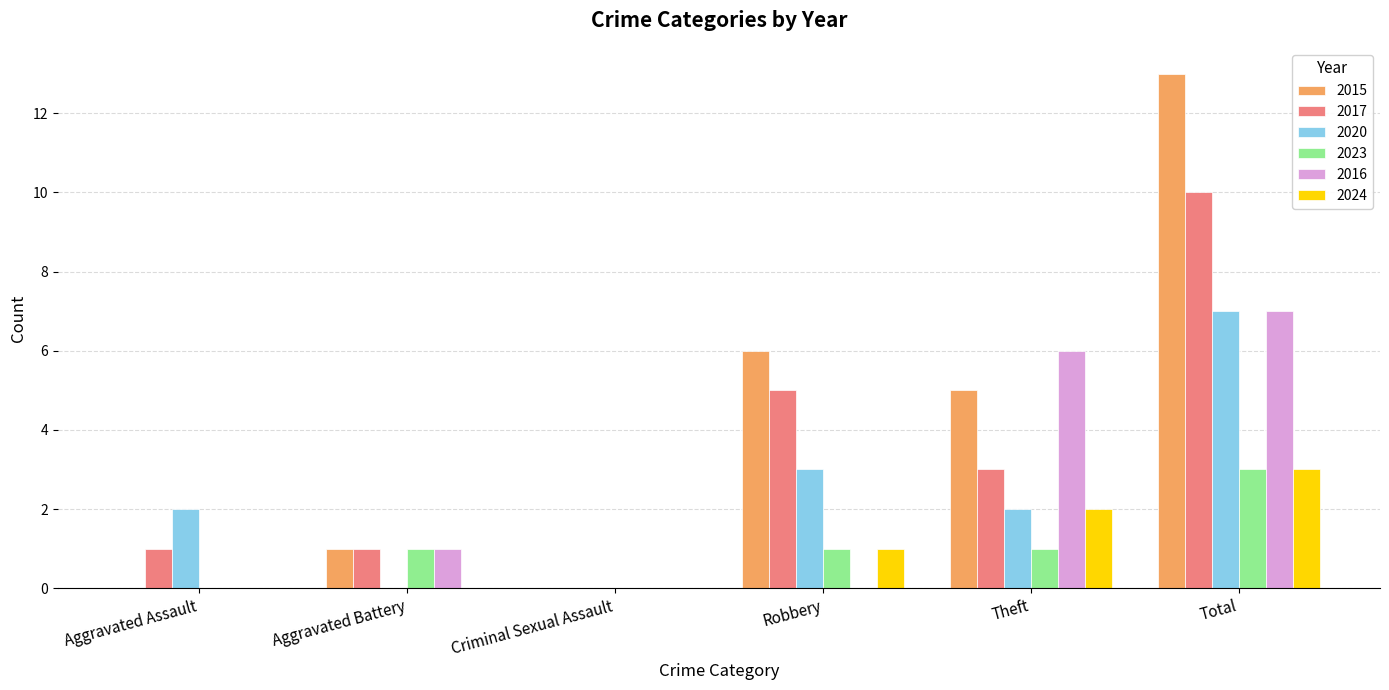

True or false: 2023 has a value of 0 at Aggravated Assault.

True